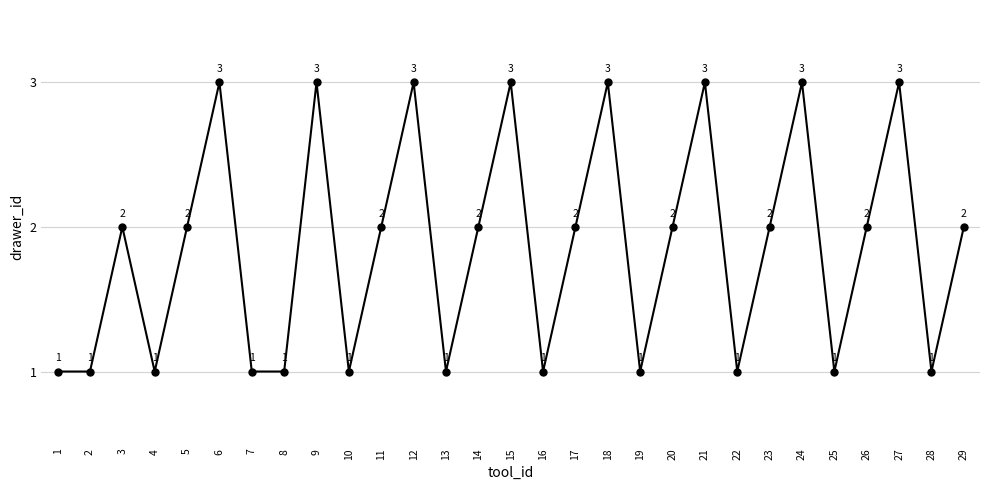

At which category does the data reach its first local peak?

3